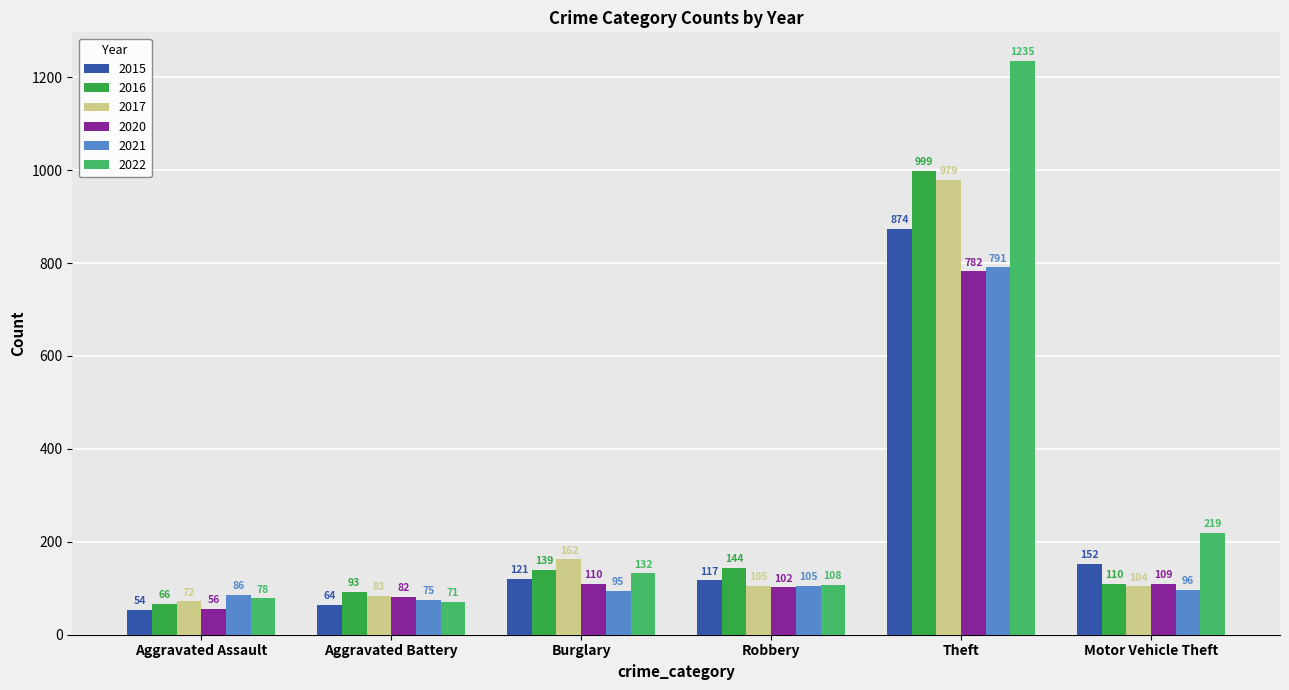

List the series in order of their peak value, highest first.

2022, 2016, 2017, 2015, 2021, 2020